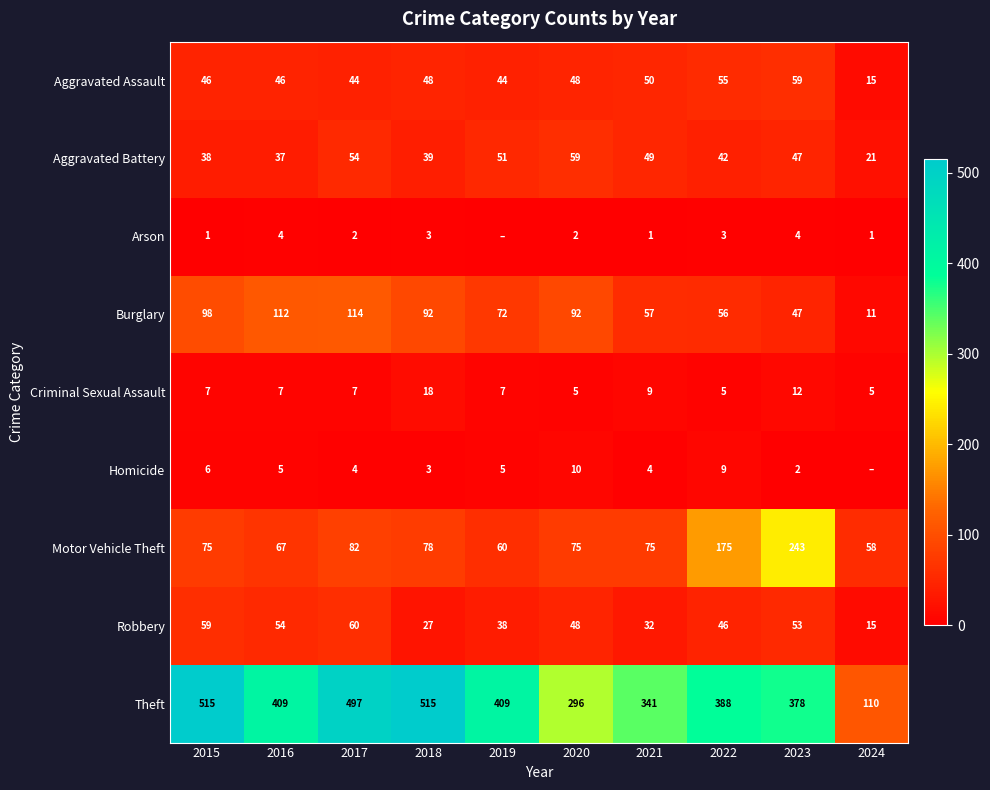

The Aggravated Assault series shows 82 at 2016. True or false?

False